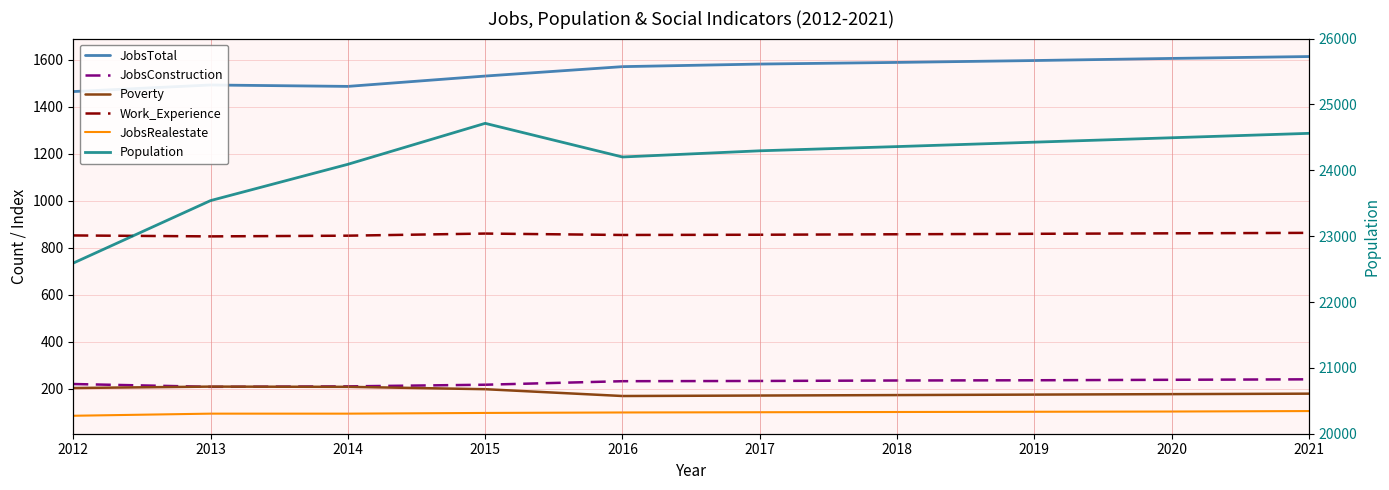

Does the chart have visible grid lines?

Yes